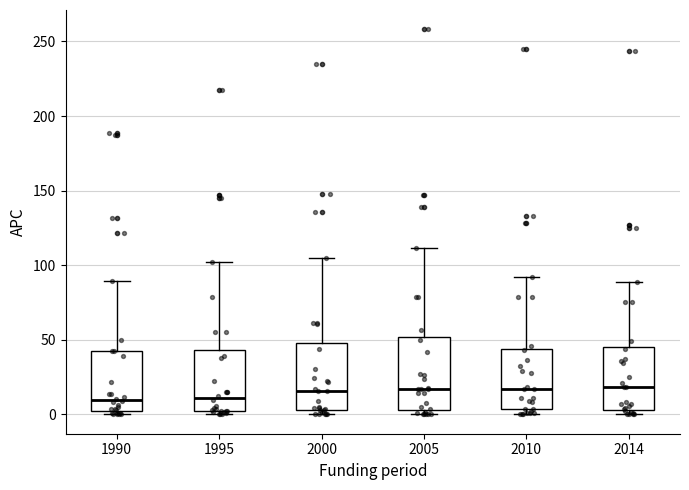

Reading left to right, read every box against the y-axis: the position of its median line, the range the box covers, and the ends of its whiskers. The values are not printed on the chart, so give them approximately, as read against the axis.

1990: median 10, box 0 to 45, whiskers 0 (just below the box's lower edge) to 90
1995: median 10, box 0 to 45, whiskers 0 (just below the box's lower edge) to 100
2000: median 15, box 5 to 50, whiskers 0 to 105
2005: median 15, box 5 to 50, whiskers 0 to 110
2010: median 15, box 5 to 45, whiskers 0 to 90
2014: median 20, box 5 to 45, whiskers 0 to 90